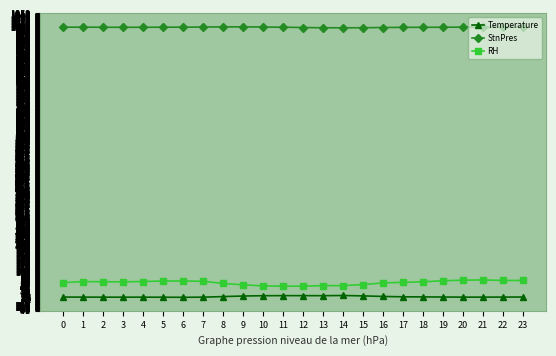

Which series has the largest total across all categories?

StnPres